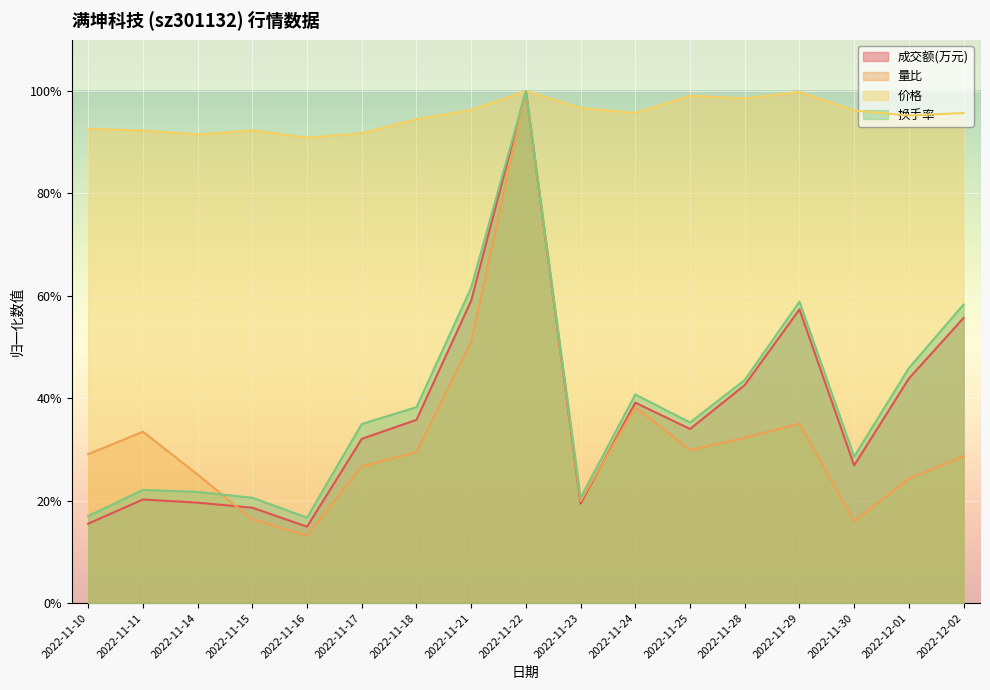

Reading right to left, extract all data points from this chart.

成交额(万元): 2022-12-02=0.6	2022-12-01=0.4	2022-11-30=0.3	2022-11-29=0.6	2022-11-28=0.4	2022-11-25=0.3	2022-11-24=0.4	2022-11-23=0.2	2022-11-22=1.0	2022-11-21=0.6	2022-11-18=0.4	2022-11-17=0.3	2022-11-16=0.1	2022-11-15=0.2	2022-11-14=0.2	2022-11-11=0.2	2022-11-10=0.2
量比: 2022-12-02=0.3	2022-12-01=0.2	2022-11-30=0.2	2022-11-29=0.4	2022-11-28=0.3	2022-11-25=0.3	2022-11-24=0.4	2022-11-23=0.2	2022-11-22=1.0	2022-11-21=0.5	2022-11-18=0.3	2022-11-17=0.3	2022-11-16=0.1	2022-11-15=0.2	2022-11-14=0.3	2022-11-11=0.3	2022-11-10=0.3
价格: 2022-12-02=1.0	2022-12-01=1.0	2022-11-30=1.0	2022-11-29=1.0	2022-11-28=1.0	2022-11-25=1.0	2022-11-24=1.0	2022-11-23=1.0	2022-11-22=1.0	2022-11-21=1.0	2022-11-18=0.9	2022-11-17=0.9	2022-11-16=0.9	2022-11-15=0.9	2022-11-14=0.9	2022-11-11=0.9	2022-11-10=0.9
换手率: 2022-12-02=0.6	2022-12-01=0.5	2022-11-30=0.3	2022-11-29=0.6	2022-11-28=0.4	2022-11-25=0.4	2022-11-24=0.4	2022-11-23=0.2	2022-11-22=1.0	2022-11-21=0.6	2022-11-18=0.4	2022-11-17=0.3	2022-11-16=0.2	2022-11-15=0.2	2022-11-14=0.2	2022-11-11=0.2	2022-11-10=0.2